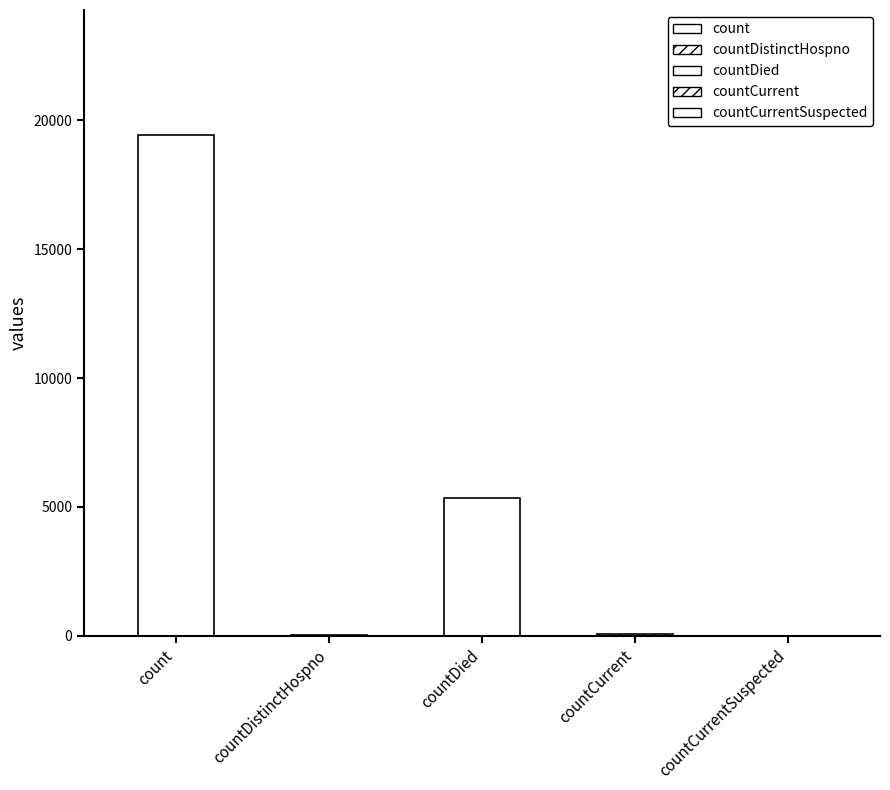

True or false: the data shows 8 at countDistinctHospno.

False